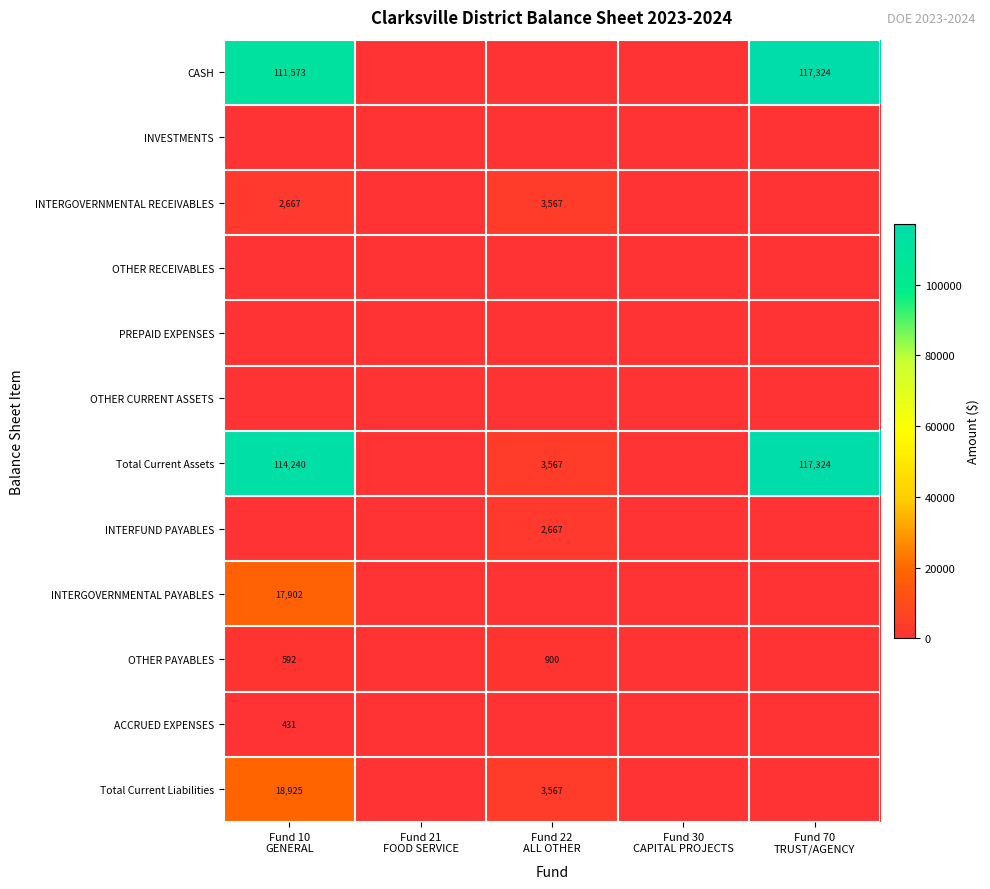

What is the spread (max minus min) of values at Fund 70
TRUST/AGENCY?

117324.0